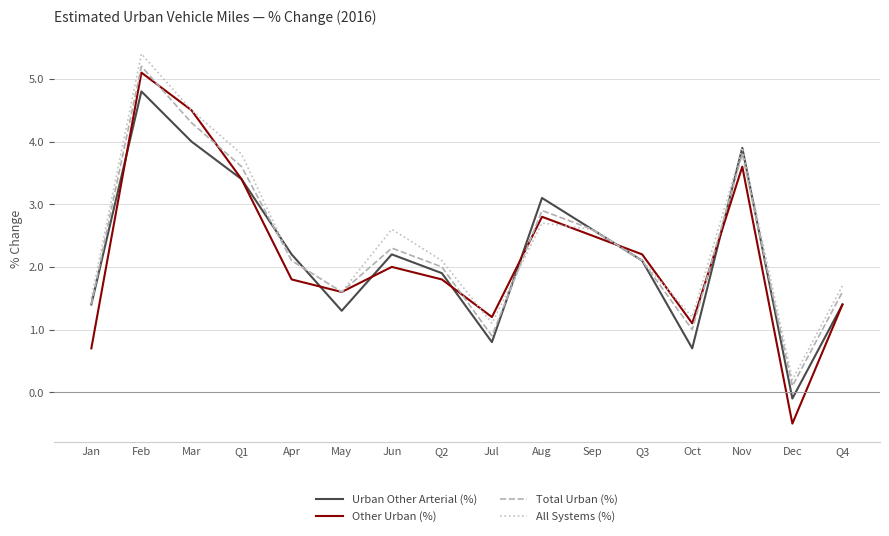

What is the total value across all series at Jul?

4.0